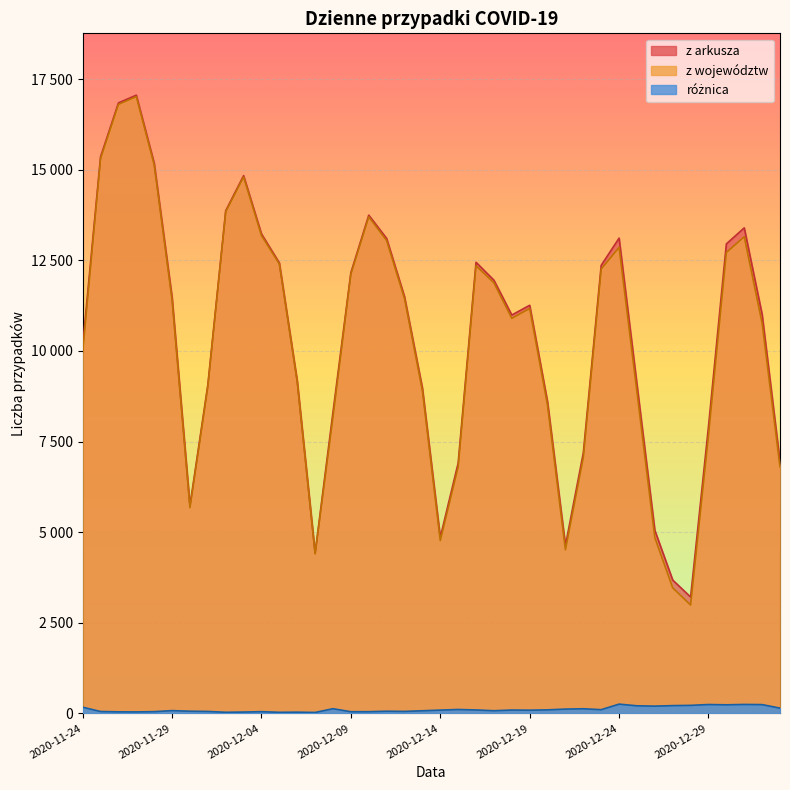

How many lines are shown in the chart?

3